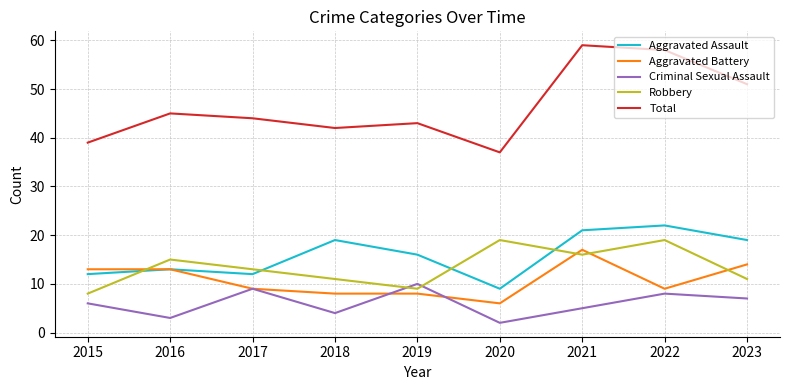

At which category does Total reach its first local peak?

2016